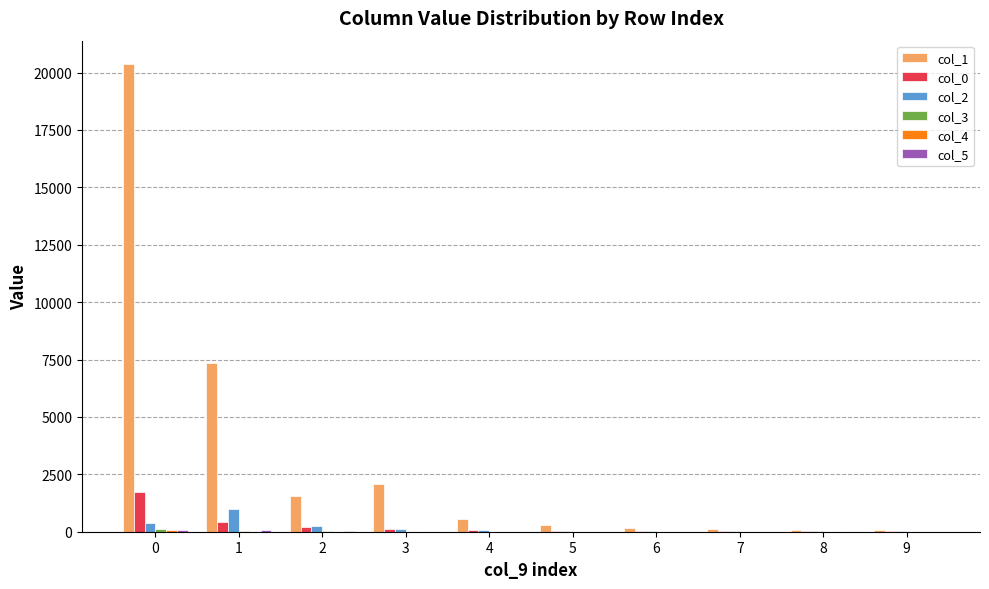

What is the greatest value displayed?

20371